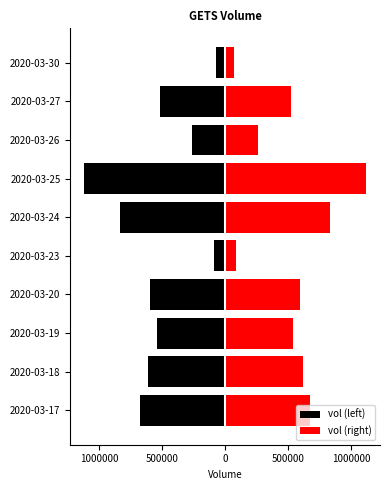

What is the value of the vol (right) bar at the 4th from the left?

593300